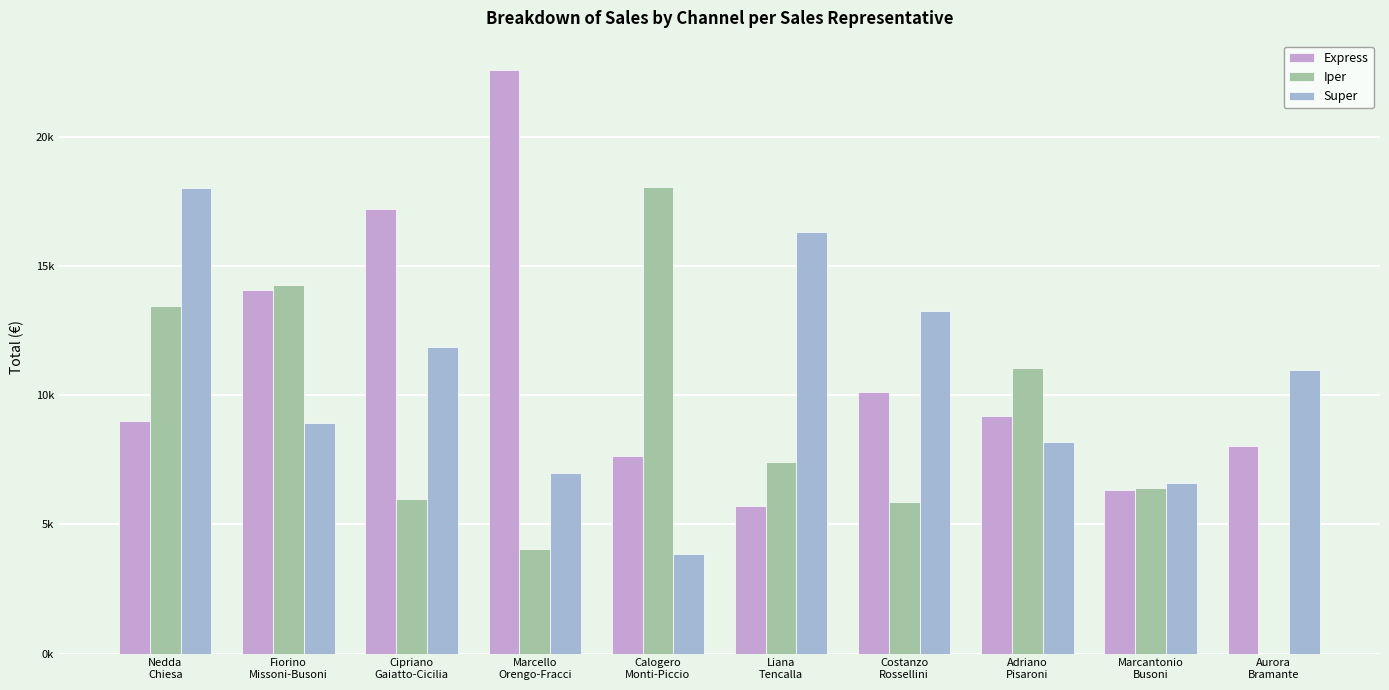

Does the chart contain stacked bars?

No